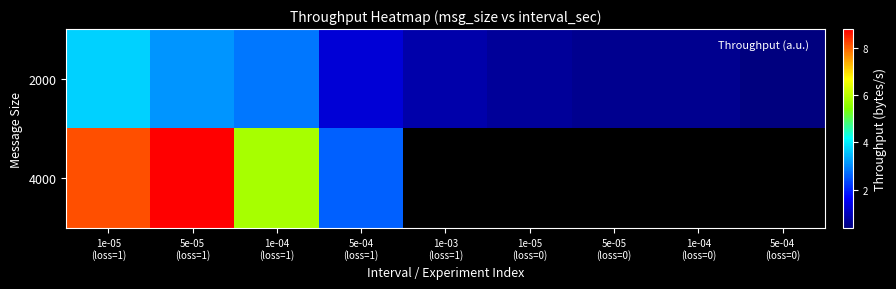

Is it true that 2000 equals 5568658.4 at 5e-05 (loss=0)?

True